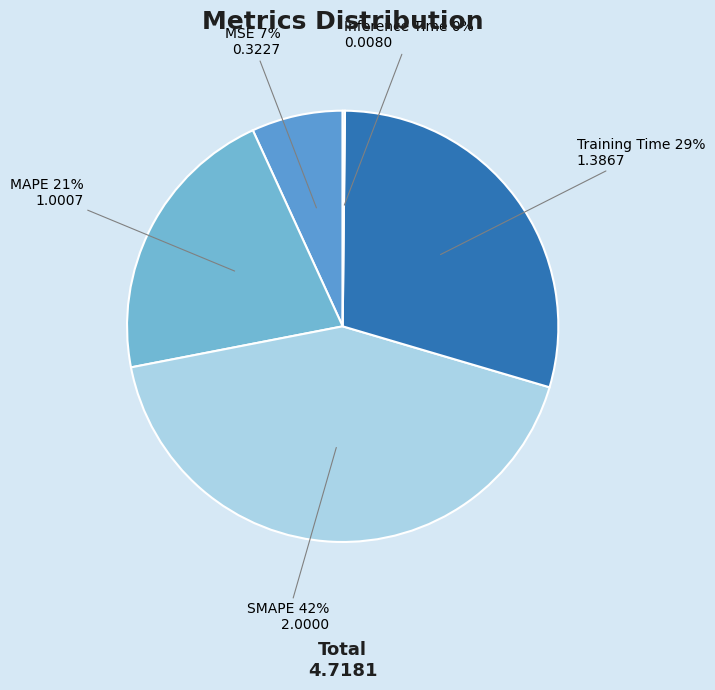

Does any single category account for the majority?

No